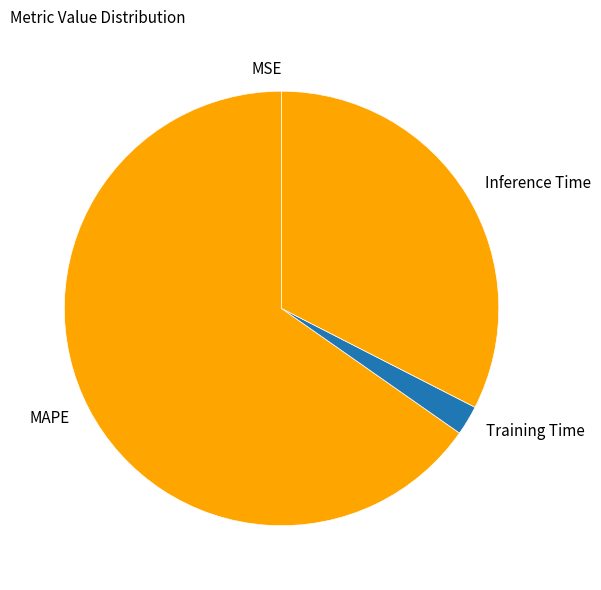

True or false: MAPE accounts for 65% of the total.

True